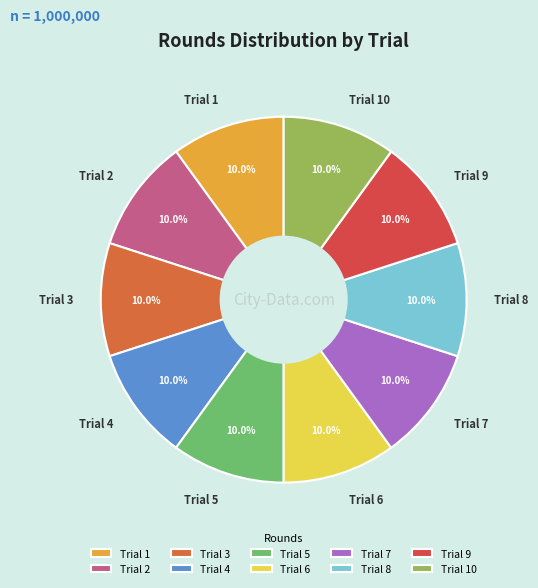

Is Trial 6 the majority of the pie?

No